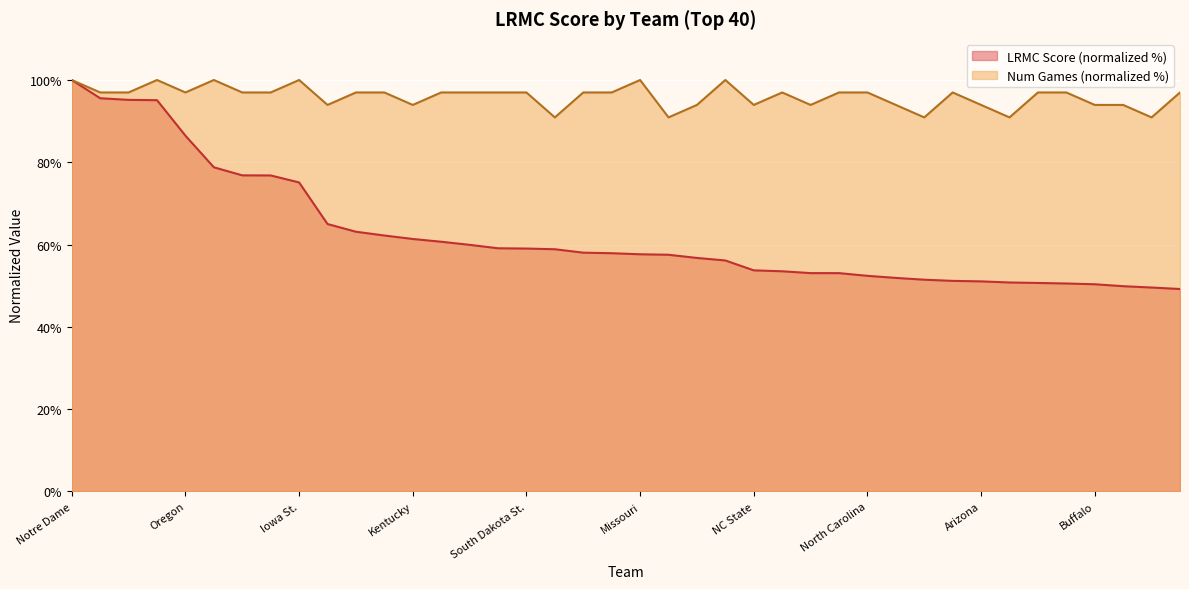

True or false: ngames has more than 2 points higher than both neighbors.

True